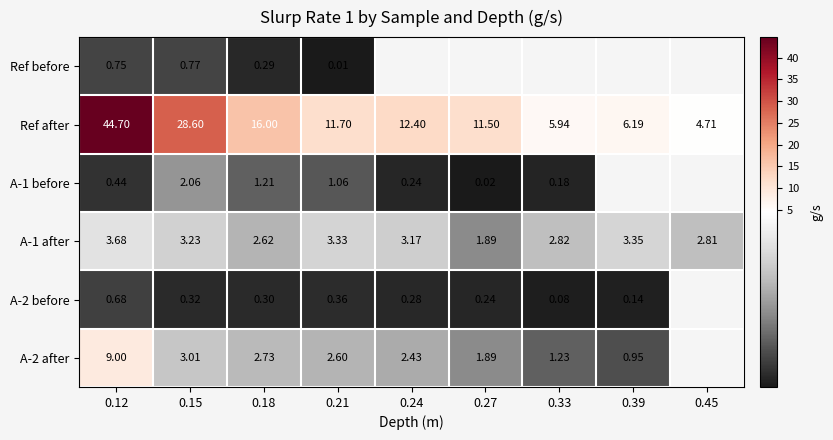

At which label does Ref after reach its peak?

0.12